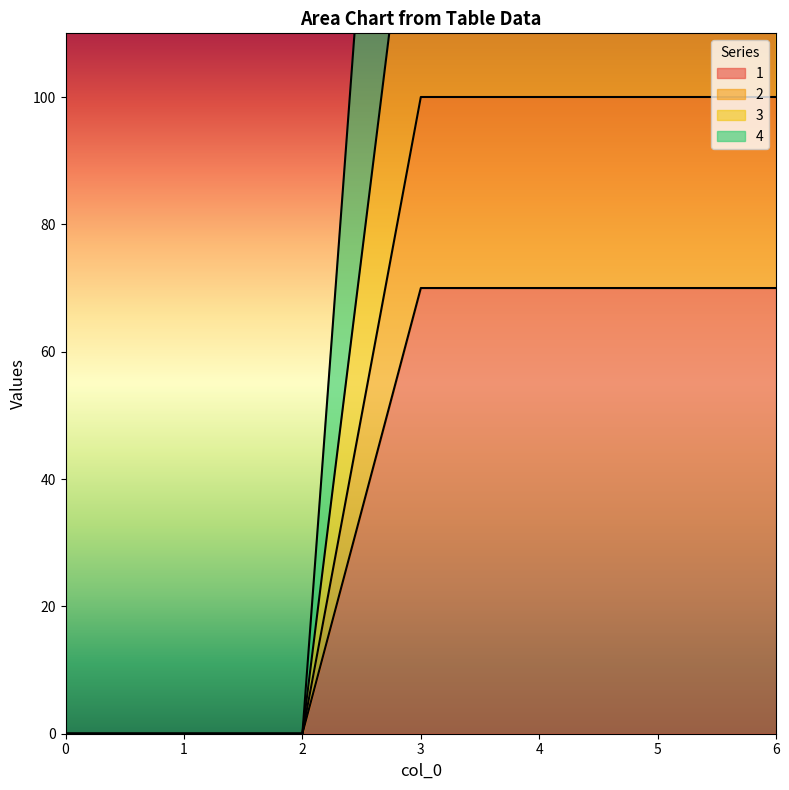

True or false: 1 has a value of 70 at 5.

True